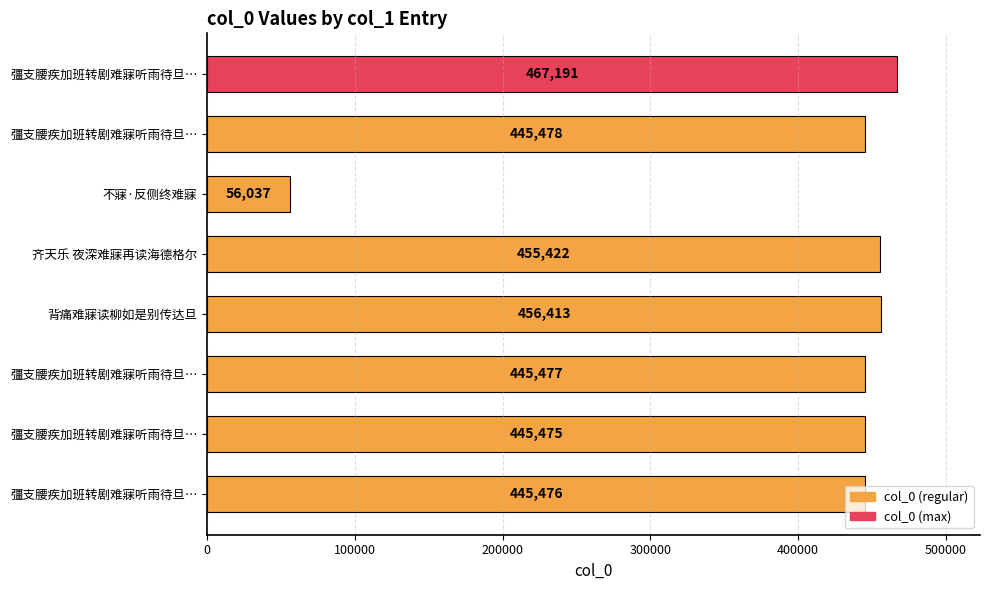

How many bars are there in total?

8